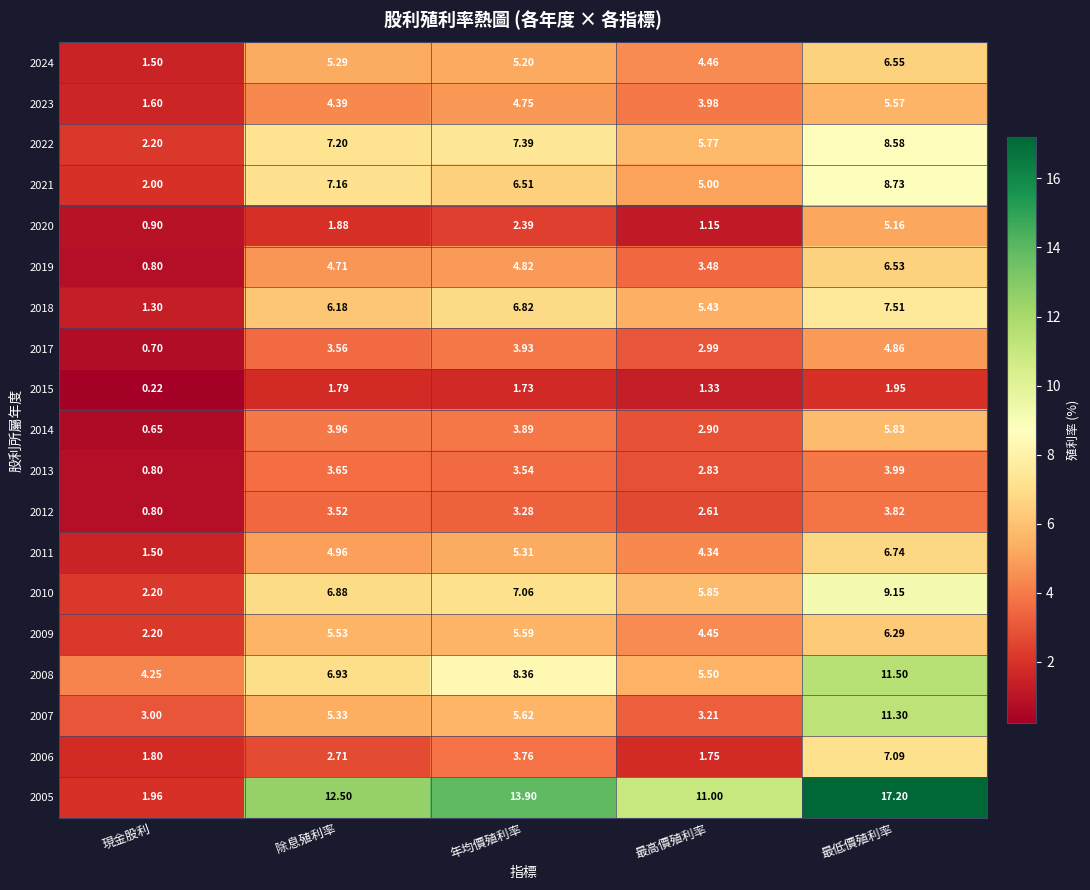

At which label is 2011 closest to 4?

最高價殖利率